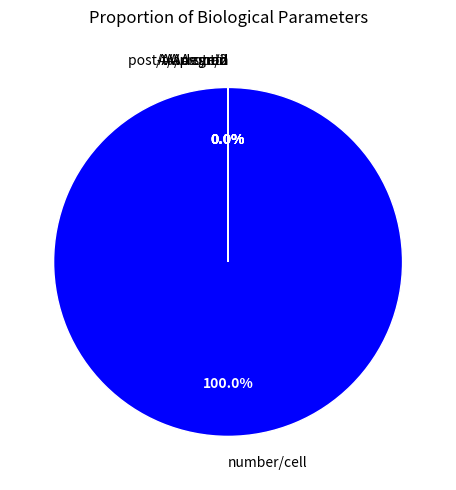

What is the largest slice in the pie chart?

number/cell